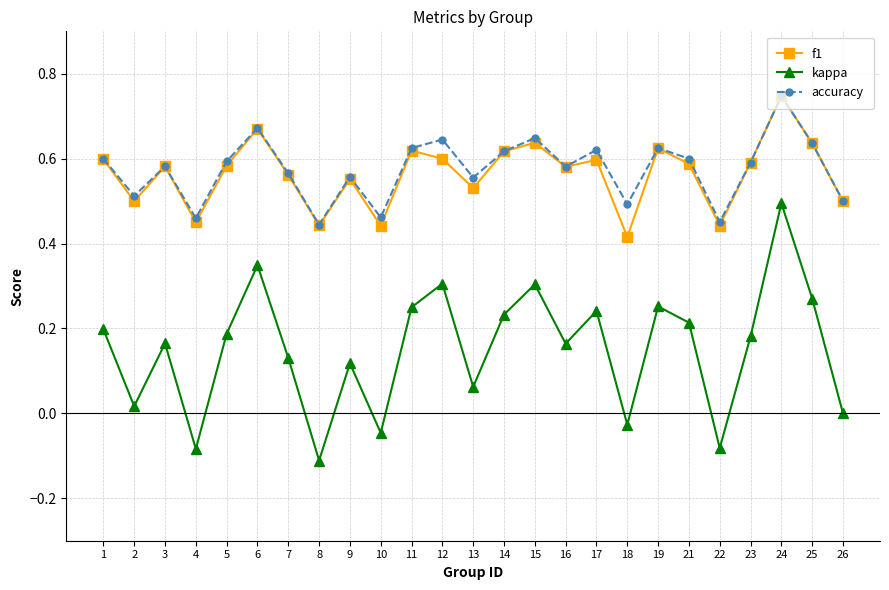

Does the chart have visible grid lines?

Yes